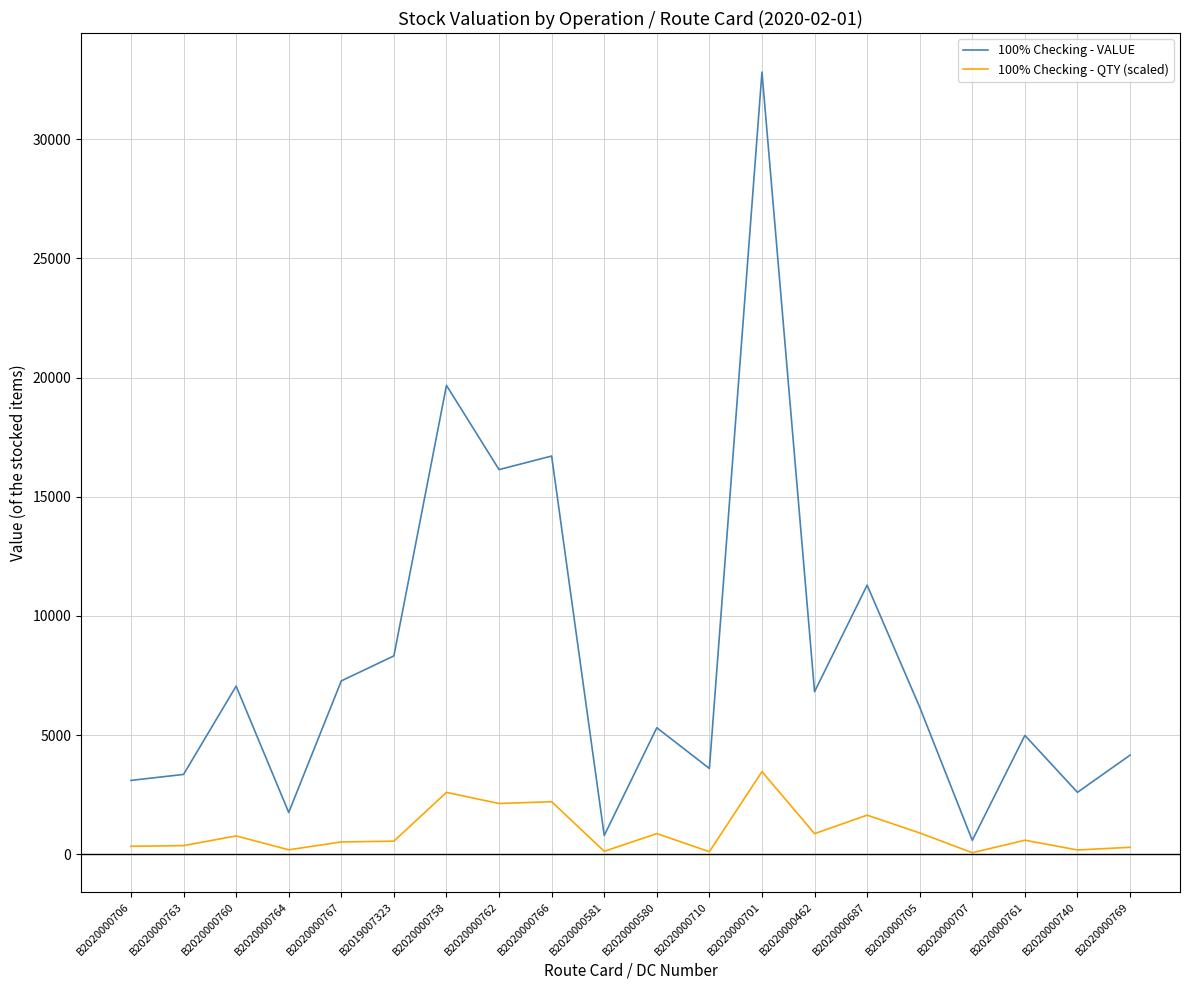

Which category has the highest value in the 100% Checking - VALUE series?

B2020000701